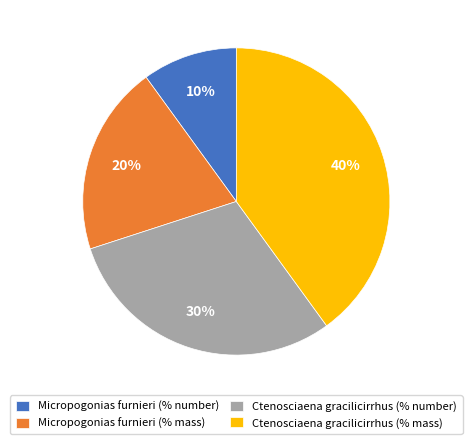

Does Micropogonias furnieri (% number) account for over 50% of the chart?

No